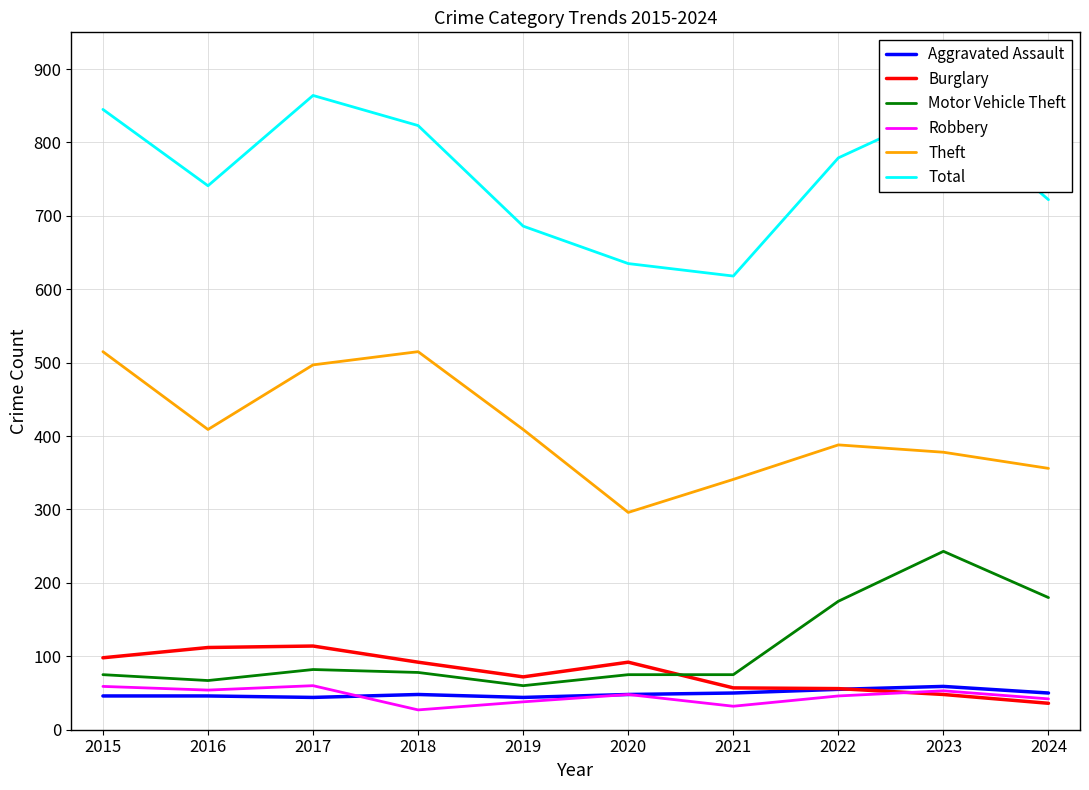

How many lines are shown in the chart?

6